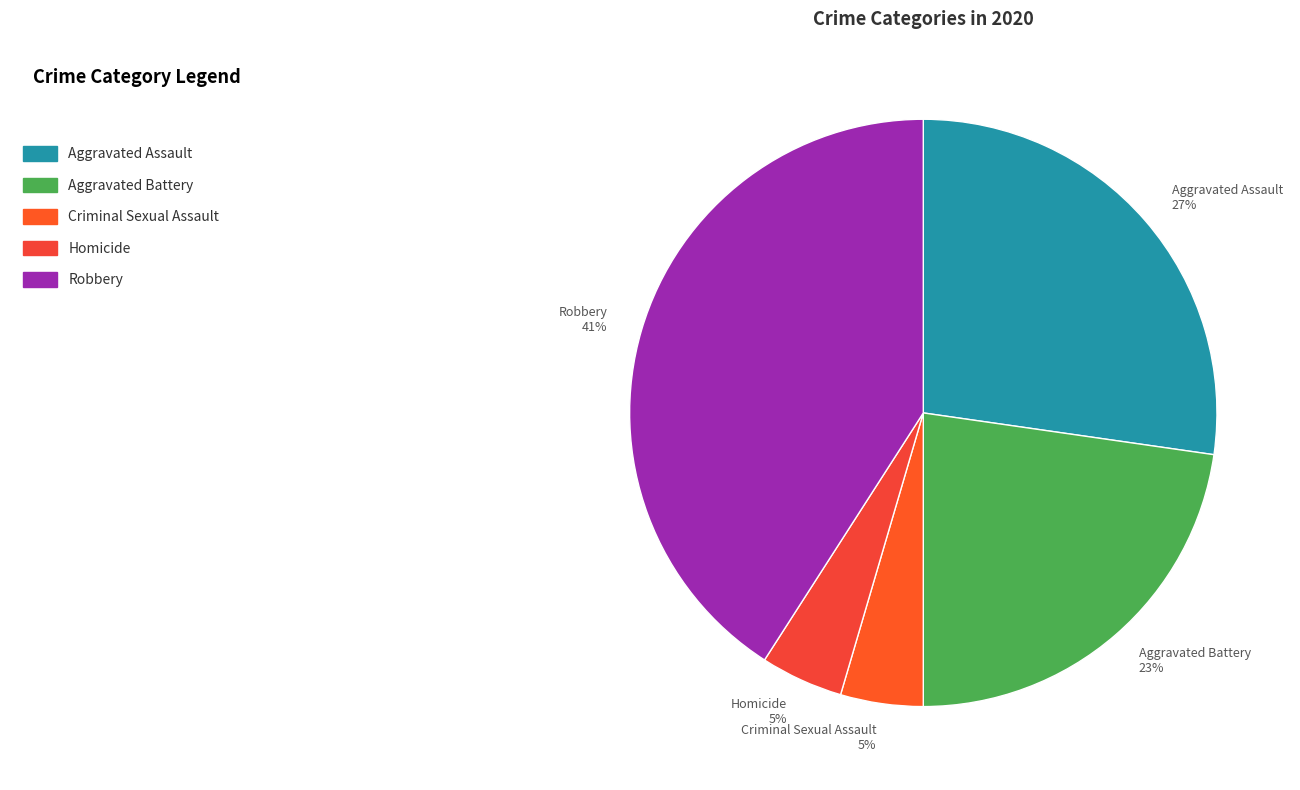

Is there a majority slice in this chart?

No